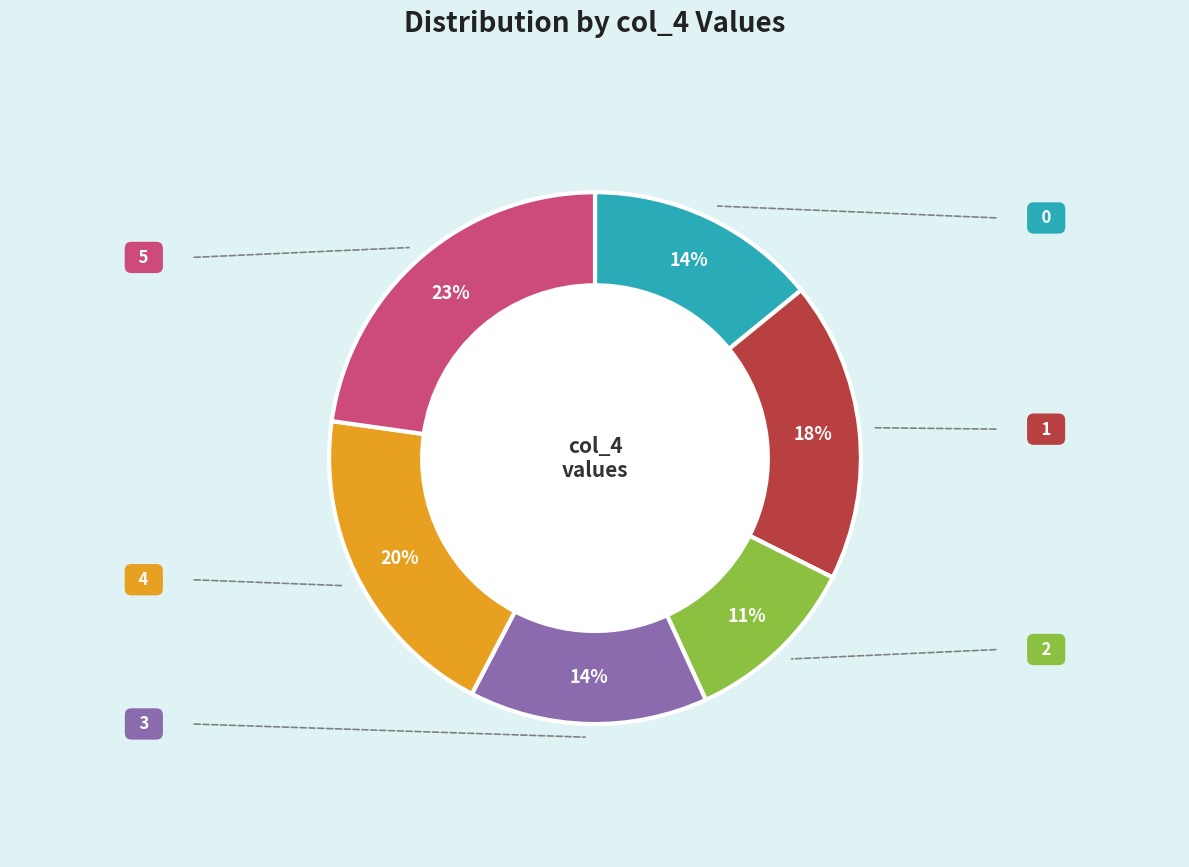

Does 2 account for over 50% of the chart?

No